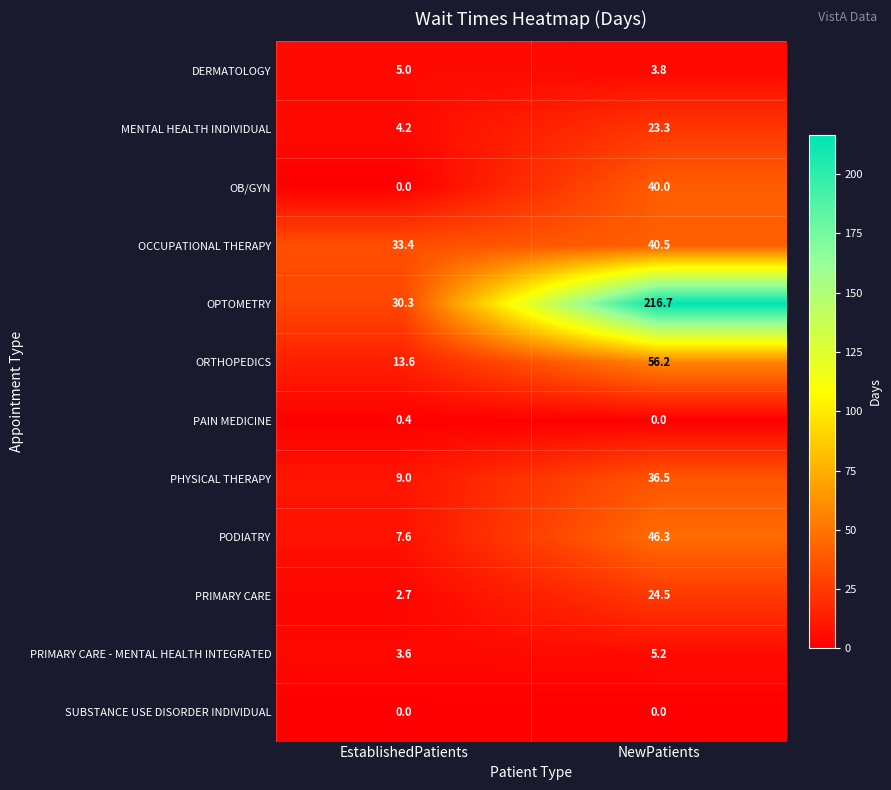

What is the approximate value of PAIN MEDICINE at EstablishedPatients?

0.4